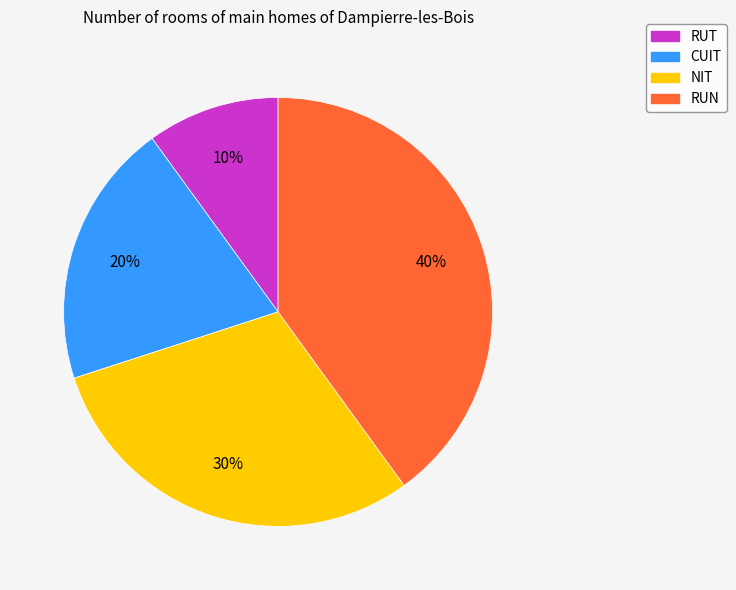

To the nearest percent, what is the combined percentage of RUT and RUN?

50%